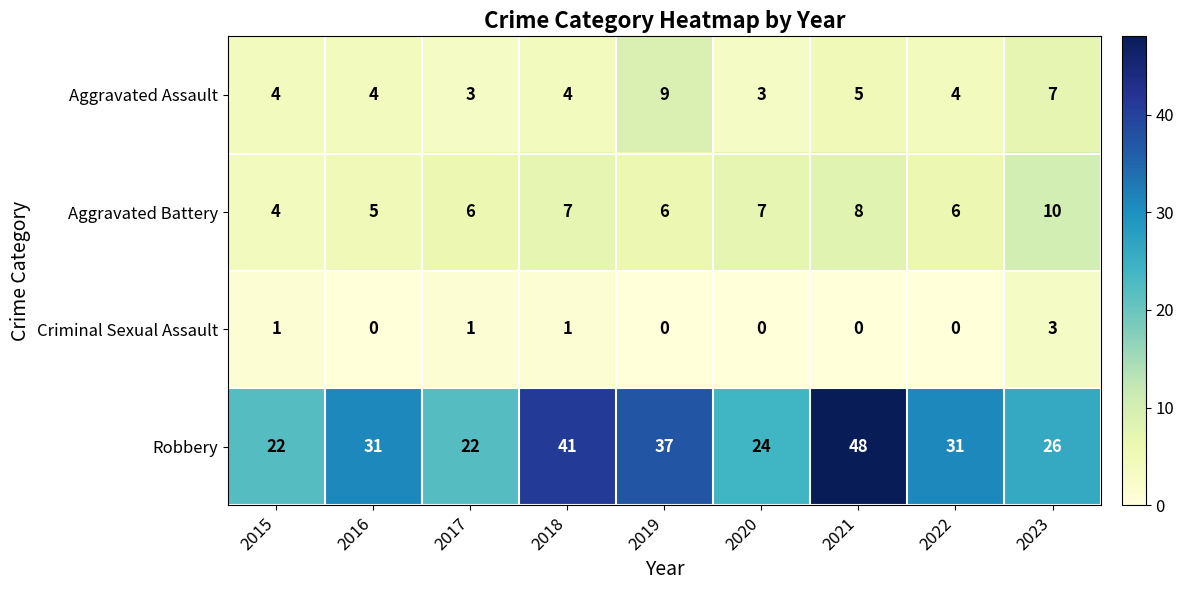

The value of Criminal Sexual Assault at 2019 is 0. True or false?

True